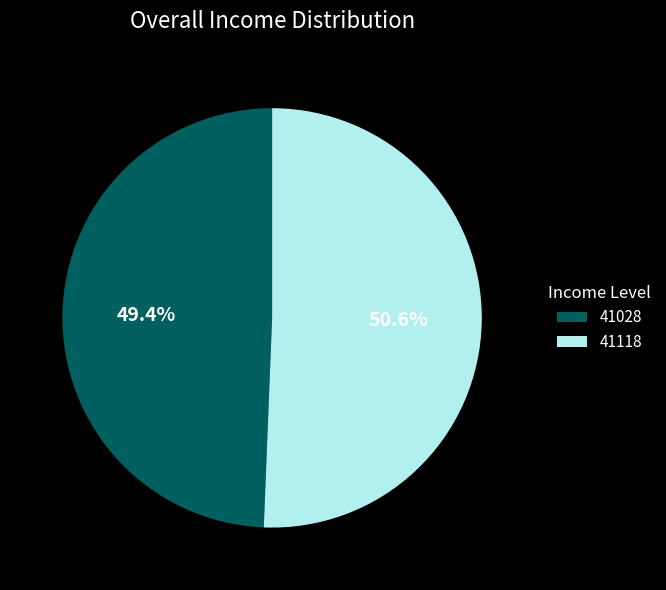

To the nearest percent, what portion does 41118 represent?

51%